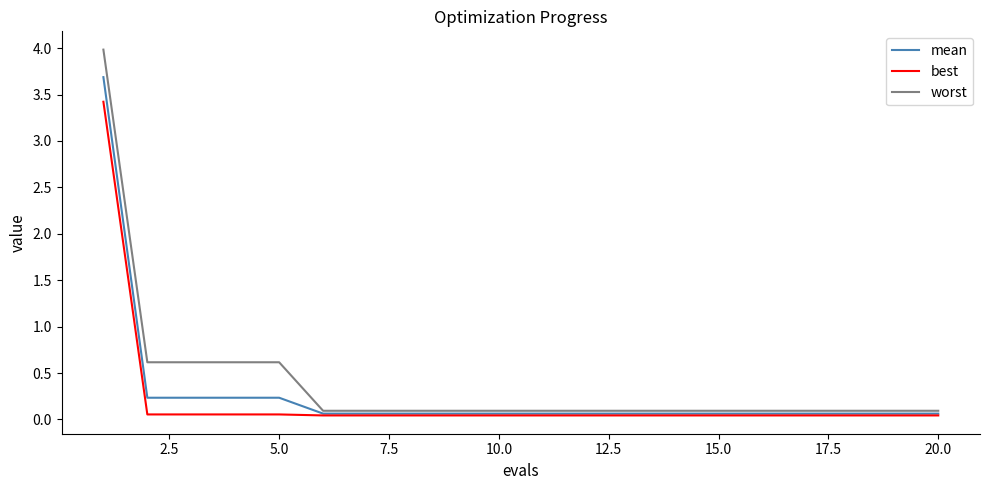

What is the maximum value for worst?

4.0